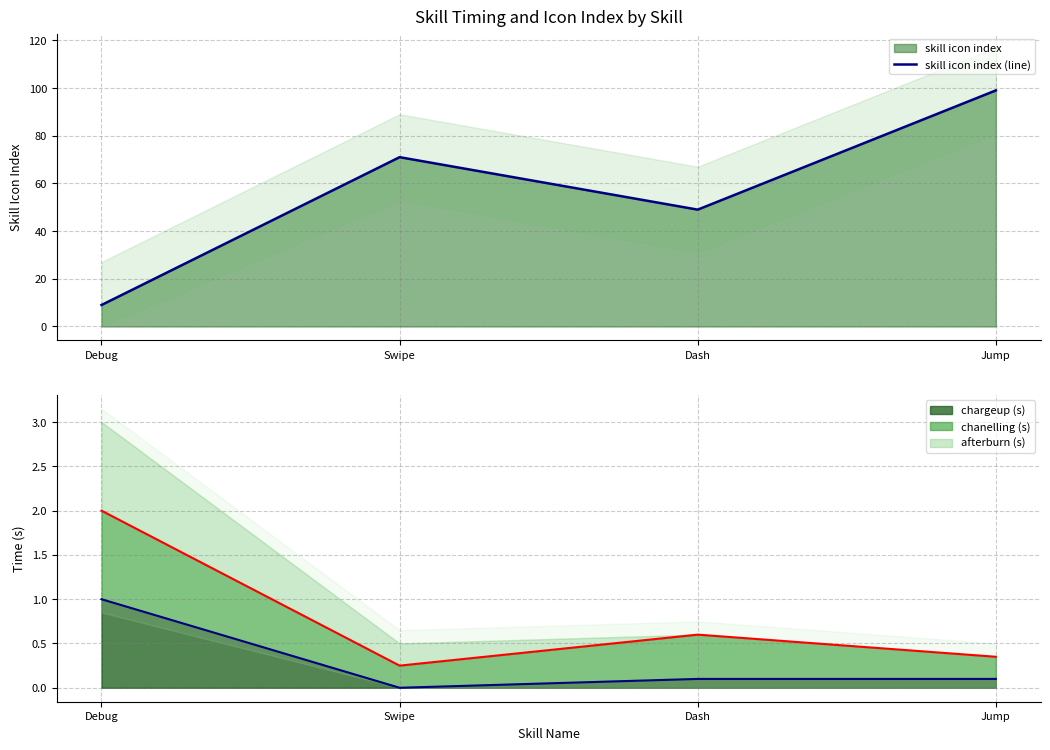

How many values are below 71?

2